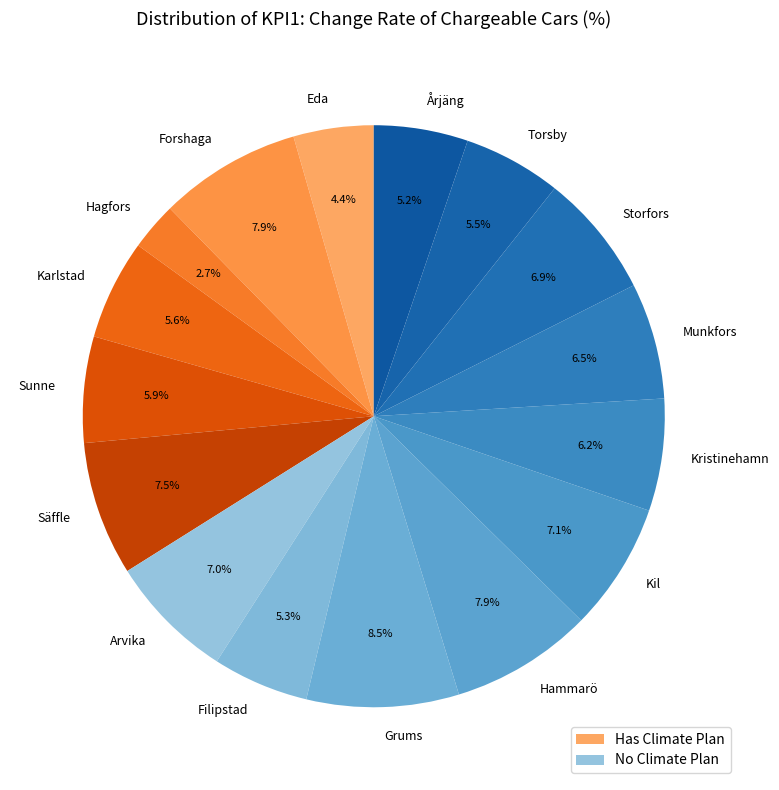

Is Filipstad the majority of the pie?

No